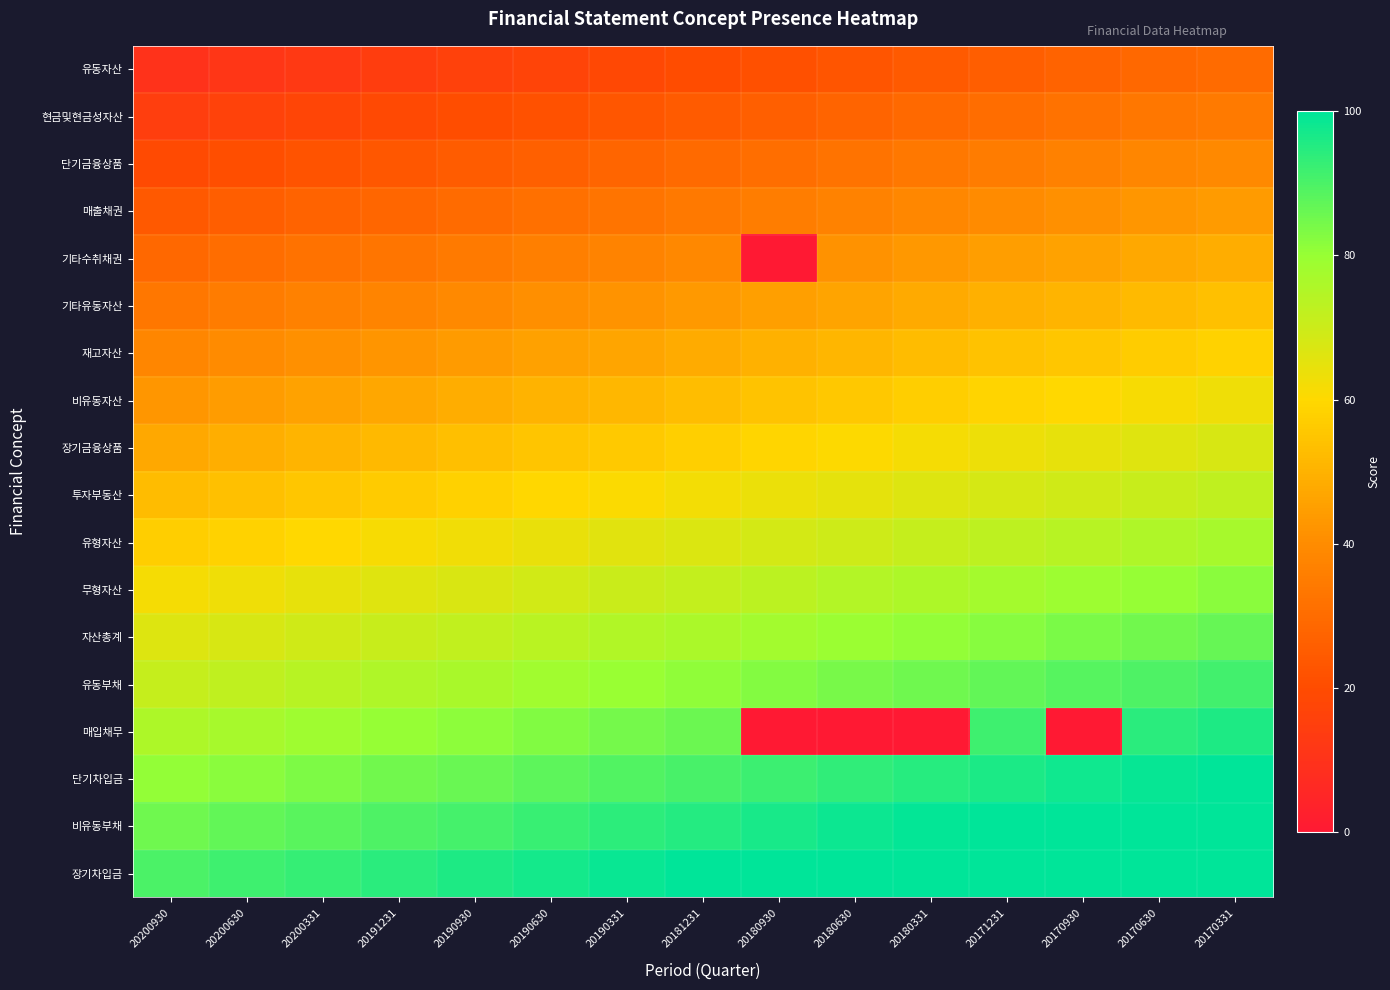

Reading left to right, extract all data points from this chart.

유동자산: 20200930=10.0	20200630=11.4	20200331=12.9	20191231=14.3	20190930=15.7	20190630=17.1	20190331=18.6	20181231=20.0	20180930=21.4	20180630=22.9	20180331=24.3	20171231=25.7	20170930=27.1	20170630=28.6	20170331=30.0
현금및현금성자산: 20200930=14.7	20200630=16.1	20200331=17.6	20191231=19.0	20190930=20.4	20190630=21.8	20190331=23.3	20181231=24.7	20180930=26.1	20180630=27.6	20180331=29.0	20171231=30.4	20170930=31.8	20170630=33.3	20170331=34.7
단기금융상품: 20200930=19.4	20200630=20.8	20200331=22.3	20191231=23.7	20190930=25.1	20190630=26.6	20190331=28.0	20181231=29.4	20180930=30.8	20180630=32.3	20180331=33.7	20171231=35.1	20170930=36.6	20170630=38.0	20170331=39.4
매출채권: 20200930=24.1	20200630=25.5	20200331=27.0	20191231=28.4	20190930=29.8	20190630=31.3	20190331=32.7	20181231=34.1	20180930=35.5	20180630=37.0	20180331=38.4	20171231=39.8	20170930=41.3	20170630=42.7	20170331=44.1
기타수취채권: 20200930=28.8	20200630=30.3	20200331=31.7	20191231=33.1	20190930=34.5	20190630=36.0	20190331=37.4	20181231=38.8	20180930=0.0	20180630=41.7	20180331=43.1	20171231=44.5	20170930=46.0	20170630=47.4	20170331=48.8
기타유동자산: 20200930=33.5	20200630=35.0	20200331=36.4	20191231=37.8	20190930=39.2	20190630=40.7	20190331=42.1	20181231=43.5	20180930=45.0	20180630=46.4	20180331=47.8	20171231=49.2	20170930=50.7	20170630=52.1	20170331=53.5
재고자산: 20200930=38.2	20200630=39.7	20200331=41.1	20191231=42.5	20190930=43.9	20190630=45.4	20190331=46.8	20181231=48.2	20180930=49.7	20180630=51.1	20180331=52.5	20171231=53.9	20170930=55.4	20170630=56.8	20170331=58.2
비유동자산: 20200930=42.9	20200630=44.4	20200331=45.8	20191231=47.2	20190930=48.7	20190630=50.1	20190331=51.5	20181231=52.9	20180930=54.4	20180630=55.8	20180331=57.2	20171231=58.7	20170930=60.1	20170630=61.5	20170331=62.9
장기금융상품: 20200930=47.6	20200630=49.1	20200331=50.5	20191231=51.9	20190930=53.4	20190630=54.8	20190331=56.2	20181231=57.6	20180930=59.1	20180630=60.5	20180331=61.9	20171231=63.4	20170930=64.8	20170630=66.2	20170331=67.6
투자부동산: 20200930=52.4	20200630=53.8	20200331=55.2	20191231=56.6	20190930=58.1	20190630=59.5	20190331=60.9	20181231=62.4	20180930=63.8	20180630=65.2	20180331=66.6	20171231=68.1	20170930=69.5	20170630=70.9	20170331=72.4
유형자산: 20200930=57.1	20200630=58.5	20200331=59.9	20191231=61.3	20190930=62.8	20190630=64.2	20190331=65.6	20181231=67.1	20180930=68.5	20180630=69.9	20180331=71.3	20171231=72.8	20170930=74.2	20170630=75.6	20170331=77.1
무형자산: 20200930=61.8	20200630=63.2	20200331=64.6	20191231=66.1	20190930=67.5	20190630=68.9	20190331=70.3	20181231=71.8	20180930=73.2	20180630=74.6	20180331=76.1	20171231=77.5	20170930=78.9	20170630=80.3	20170331=81.8
자산총계: 20200930=66.5	20200630=67.9	20200331=69.3	20191231=70.8	20190930=72.2	20190630=73.6	20190331=75.0	20181231=76.5	20180930=77.9	20180630=79.3	20180331=80.8	20171231=82.2	20170930=83.6	20170630=85.0	20170331=86.5
유동부채: 20200930=71.2	20200630=72.6	20200331=74.0	20191231=75.5	20190930=76.9	20190630=78.3	20190331=79.7	20181231=81.2	20180930=82.6	20180630=84.0	20180331=85.5	20171231=86.9	20170930=88.3	20170630=89.7	20170331=91.2
매입채무: 20200930=75.9	20200630=77.3	20200331=78.7	20191231=80.2	20190930=81.6	20190630=83.0	20190331=84.5	20181231=85.9	20180930=0.0	20180630=0.0	20180331=0.0	20171231=91.6	20170930=0.0	20170630=94.5	20170331=95.9
단기차입금: 20200930=80.6	20200630=82.0	20200331=83.4	20191231=84.9	20190930=86.3	20190630=87.7	20190331=89.2	20181231=90.6	20180930=92.0	20180630=93.4	20180331=94.9	20171231=96.3	20170930=97.7	20170630=99.2	20170331=100.6
비유동부채: 20200930=85.3	20200630=86.7	20200331=88.2	20191231=89.6	20190930=91.0	20190630=92.4	20190331=93.9	20181231=95.3	20180930=96.7	20180630=98.2	20180331=99.6	20171231=101.0	20170930=102.4	20170630=103.9	20170331=105.3
장기차입금: 20200930=90.0	20200630=91.4	20200331=92.9	20191231=94.3	20190930=95.7	20190630=97.1	20190331=98.6	20181231=100.0	20180930=101.4	20180630=102.9	20180331=104.3	20171231=105.7	20170930=107.1	20170630=108.6	20170331=110.0